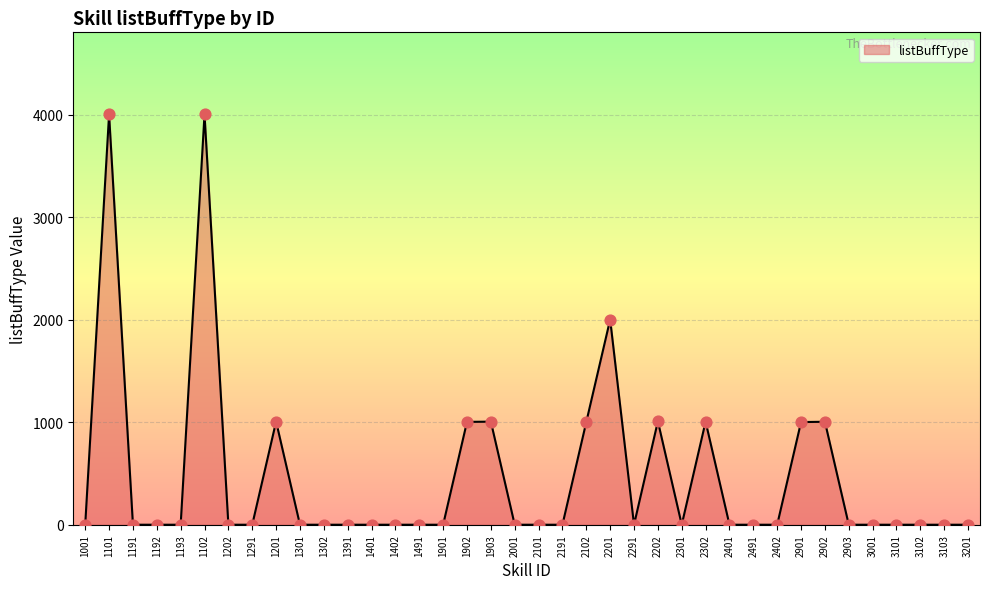

What is the ratio of the value at 1102 to the value at 1903?

4.0